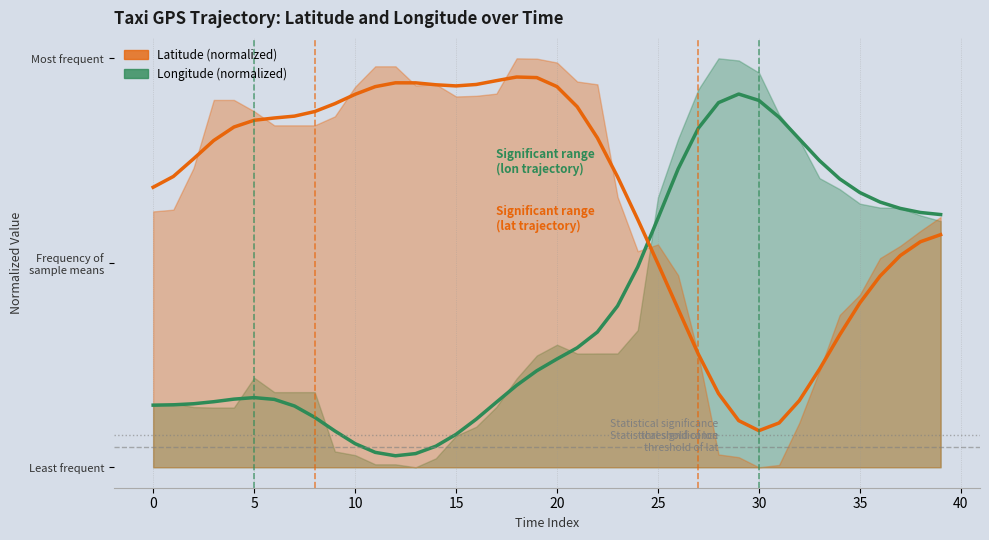

What are all the series names shown in the legend?

Longitude (normalized), Latitude (normalized)